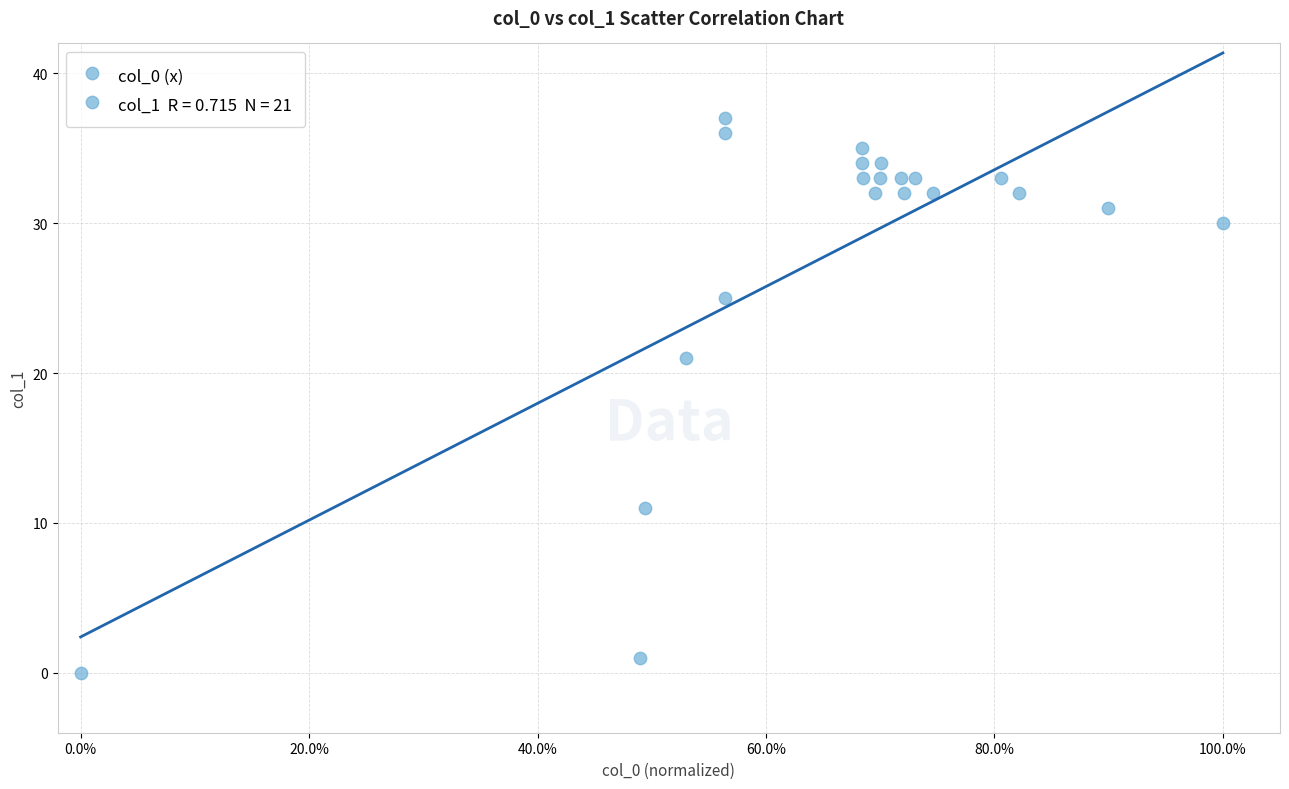

What Y value in the scatter plot is closest to 18?

21